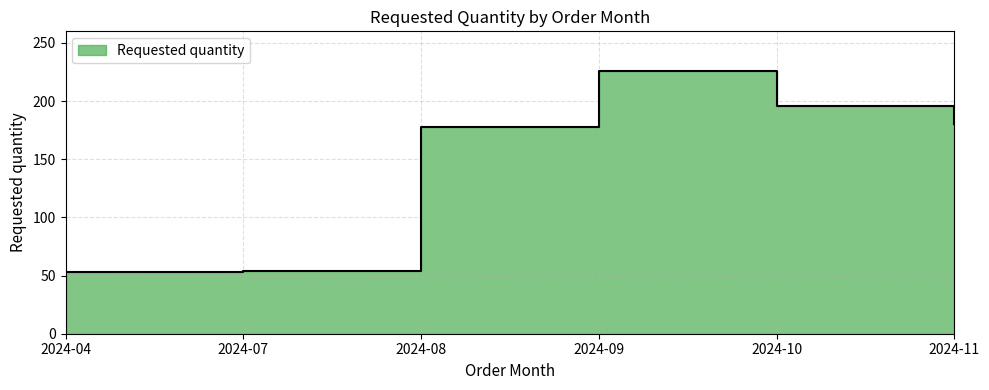

Does the chart have visible grid lines?

Yes